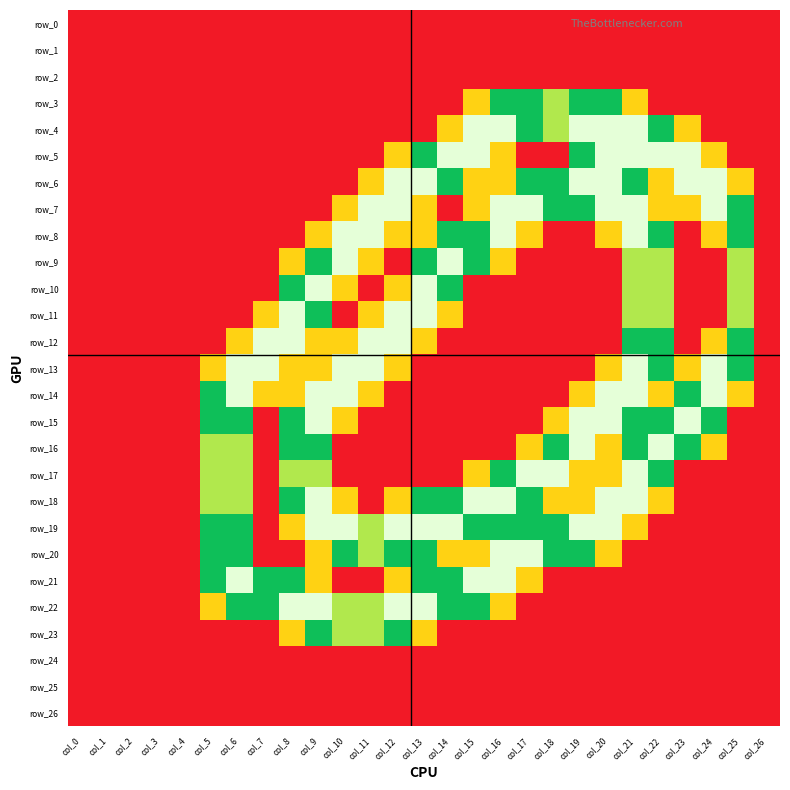

Reading right to left, extract all data points from this chart.

row_0: 0.0	0.0	0.0	0.0	0.0	0.0	0.0	0.0	0.0	0.0	0.0	0.0	0.0	0.0	0.0	0.0	0.0	0.0	0.0	0.0	0.0	0.0	0.0	0.0	0.0	0.0	0.0
row_1: 0.0	0.0	0.0	0.0	0.0	0.0	0.0	0.0	0.0	0.0	0.0	0.0	0.0	0.0	0.0	0.0	0.0	0.0	0.0	0.0	0.0	0.0	0.0	0.0	0.0	0.0	0.0
row_2: 0.0	0.0	0.0	0.0	0.0	0.0	0.0	0.0	0.0	0.0	0.0	0.0	0.0	0.0	0.0	0.0	0.0	0.0	0.0	0.0	0.0	0.0	0.0	0.0	0.0	0.0	0.0
row_3: 0.0	0.0	0.0	0.0	0.0	0.8	1.5	1.5	1.0	1.5	1.5	0.8	0.0	0.0	0.0	0.0	0.0	0.0	0.0	0.0	0.0	0.0	0.0	0.0	0.0	0.0	0.0
row_4: 0.0	0.0	0.0	0.8	1.5	2.0	2.0	2.0	1.0	1.5	2.0	2.0	0.8	0.0	0.0	0.0	0.0	0.0	0.0	0.0	0.0	0.0	0.0	0.0	0.0	0.0	0.0
row_5: 0.0	0.0	0.8	2.0	2.0	2.0	2.0	1.5	0.0	0.0	0.8	2.0	2.0	1.5	0.8	0.0	0.0	0.0	0.0	0.0	0.0	0.0	0.0	0.0	0.0	0.0	0.0
row_6: 0.0	0.8	2.0	2.0	0.8	1.5	2.0	2.0	1.5	1.5	0.8	0.8	1.5	2.0	2.0	0.8	0.0	0.0	0.0	0.0	0.0	0.0	0.0	0.0	0.0	0.0	0.0
row_7: 0.0	1.5	2.0	0.8	0.8	2.0	2.0	1.5	1.5	2.0	2.0	0.8	0.0	0.8	2.0	2.0	0.8	0.0	0.0	0.0	0.0	0.0	0.0	0.0	0.0	0.0	0.0
row_8: 0.0	1.5	0.8	0.0	1.5	2.0	0.8	0.0	0.0	0.8	2.0	1.5	1.5	0.8	0.8	2.0	2.0	0.8	0.0	0.0	0.0	0.0	0.0	0.0	0.0	0.0	0.0
row_9: 0.0	1.0	0.0	0.0	1.0	1.0	0.0	0.0	0.0	0.0	0.8	1.5	2.0	1.5	0.0	0.8	2.0	1.5	0.8	0.0	0.0	0.0	0.0	0.0	0.0	0.0	0.0
row_10: 0.0	1.0	0.0	0.0	1.0	1.0	0.0	0.0	0.0	0.0	0.0	0.0	1.5	2.0	0.8	0.0	0.8	2.0	1.5	0.0	0.0	0.0	0.0	0.0	0.0	0.0	0.0
row_11: 0.0	1.0	0.0	0.0	1.0	1.0	0.0	0.0	0.0	0.0	0.0	0.0	0.8	2.0	2.0	0.8	0.0	1.5	2.0	0.8	0.0	0.0	0.0	0.0	0.0	0.0	0.0
row_12: 0.0	1.5	0.8	0.0	1.5	1.5	0.0	0.0	0.0	0.0	0.0	0.0	0.0	0.8	2.0	2.0	0.8	0.8	2.0	2.0	0.8	0.0	0.0	0.0	0.0	0.0	0.0
row_13: 0.0	1.5	2.0	0.8	1.5	2.0	0.8	0.0	0.0	0.0	0.0	0.0	0.0	0.0	0.8	2.0	2.0	0.8	0.8	2.0	2.0	0.8	0.0	0.0	0.0	0.0	0.0
row_14: 0.0	0.8	2.0	1.5	0.8	2.0	2.0	0.8	0.0	0.0	0.0	0.0	0.0	0.0	0.0	0.8	2.0	2.0	0.8	0.8	2.0	1.5	0.0	0.0	0.0	0.0	0.0
row_15: 0.0	0.0	1.5	2.0	1.5	1.5	2.0	2.0	0.8	0.0	0.0	0.0	0.0	0.0	0.0	0.0	0.8	2.0	1.5	0.0	1.5	1.5	0.0	0.0	0.0	0.0	0.0
row_16: 0.0	0.0	0.8	1.5	2.0	1.5	0.8	2.0	1.5	0.8	0.0	0.0	0.0	0.0	0.0	0.0	0.0	1.5	1.5	0.0	1.0	1.0	0.0	0.0	0.0	0.0	0.0
row_17: 0.0	0.0	0.0	0.0	1.5	2.0	0.8	0.8	2.0	2.0	1.5	0.8	0.0	0.0	0.0	0.0	0.0	1.0	1.0	0.0	1.0	1.0	0.0	0.0	0.0	0.0	0.0
row_18: 0.0	0.0	0.0	0.0	0.8	2.0	2.0	0.8	0.8	1.5	2.0	2.0	1.5	1.5	0.8	0.0	0.8	2.0	1.5	0.0	1.0	1.0	0.0	0.0	0.0	0.0	0.0
row_19: 0.0	0.0	0.0	0.0	0.0	0.8	2.0	2.0	1.5	1.5	1.5	1.5	2.0	2.0	2.0	1.0	2.0	2.0	0.8	0.0	1.5	1.5	0.0	0.0	0.0	0.0	0.0
row_20: 0.0	0.0	0.0	0.0	0.0	0.0	0.8	1.5	1.5	2.0	2.0	0.8	0.8	1.5	1.5	1.0	1.5	0.8	0.0	0.0	1.5	1.5	0.0	0.0	0.0	0.0	0.0
row_21: 0.0	0.0	0.0	0.0	0.0	0.0	0.0	0.0	0.0	0.8	2.0	2.0	1.5	1.5	0.8	0.0	0.0	0.8	1.5	1.5	2.0	1.5	0.0	0.0	0.0	0.0	0.0
row_22: 0.0	0.0	0.0	0.0	0.0	0.0	0.0	0.0	0.0	0.0	0.8	1.5	1.5	2.0	2.0	1.0	1.0	2.0	2.0	1.5	1.5	0.8	0.0	0.0	0.0	0.0	0.0
row_23: 0.0	0.0	0.0	0.0	0.0	0.0	0.0	0.0	0.0	0.0	0.0	0.0	0.0	0.8	1.5	1.0	1.0	1.5	0.8	0.0	0.0	0.0	0.0	0.0	0.0	0.0	0.0
row_24: 0.0	0.0	0.0	0.0	0.0	0.0	0.0	0.0	0.0	0.0	0.0	0.0	0.0	0.0	0.0	0.0	0.0	0.0	0.0	0.0	0.0	0.0	0.0	0.0	0.0	0.0	0.0
row_25: 0.0	0.0	0.0	0.0	0.0	0.0	0.0	0.0	0.0	0.0	0.0	0.0	0.0	0.0	0.0	0.0	0.0	0.0	0.0	0.0	0.0	0.0	0.0	0.0	0.0	0.0	0.0
row_26: 0.0	0.0	0.0	0.0	0.0	0.0	0.0	0.0	0.0	0.0	0.0	0.0	0.0	0.0	0.0	0.0	0.0	0.0	0.0	0.0	0.0	0.0	0.0	0.0	0.0	0.0	0.0